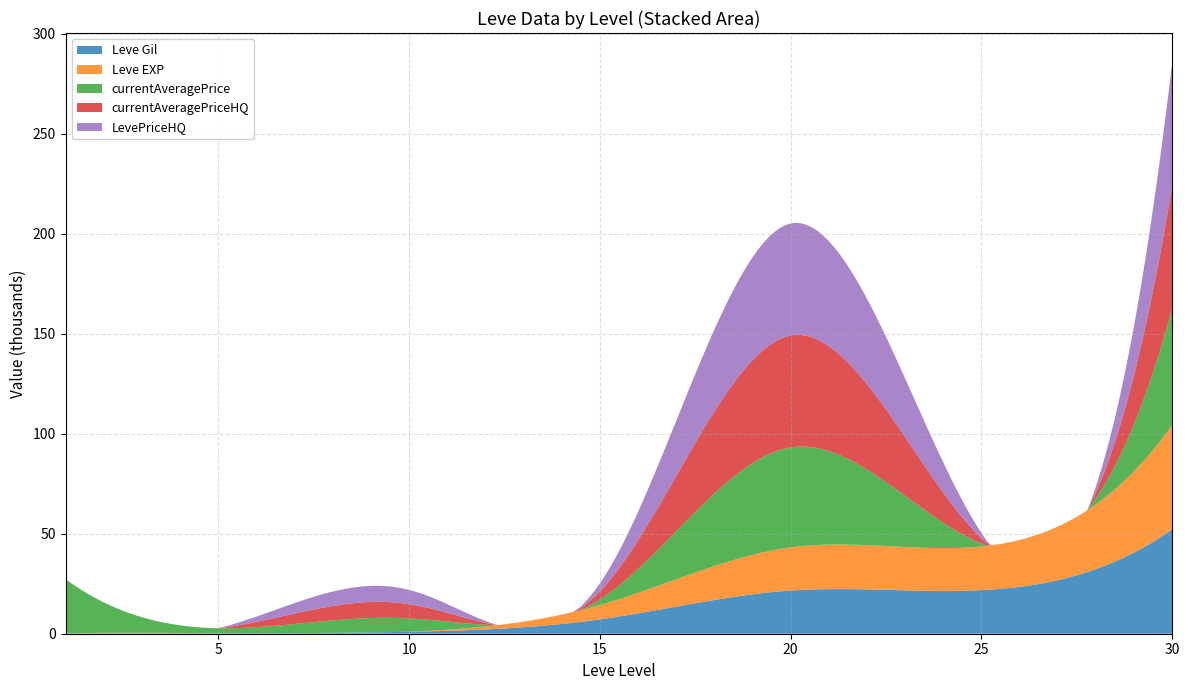

Reading left to right, extract all data points from this chart.

Leve Gil: 1=160.0	5=220.0	10=990.0	15=7170.0	20=21600.0	25=21830.0	30=52220.0
Leve EXP: 1=1.0	5=5.0	10=9.0	15=7170.0	20=21600.0	25=21830.0	30=52220.0
currentAveragePrice: 1=27128.0	5=2507.0	10=6624.9	15=2771.3	20=49999.8	25=1473.0	30=58347.5
currentAveragePriceHQ: 1=0.0	5=0.0	10=7142.7	15=4009.5	20=56000.0	25=2600.0	30=61695.0
LevePriceHQ: 1=0.0	5=0.0	10=7142.7	15=4009.5	20=56000.0	25=2600.0	30=61695.0